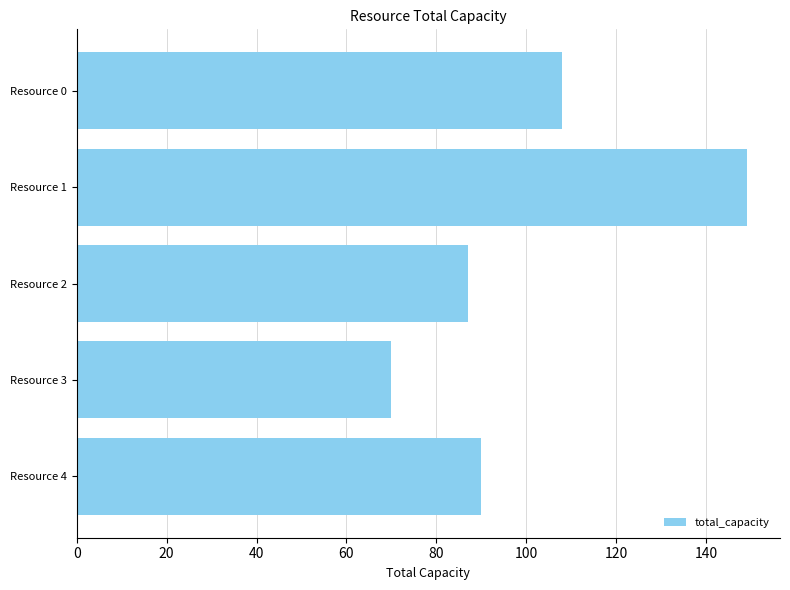

Are the bars horizontal?

Yes